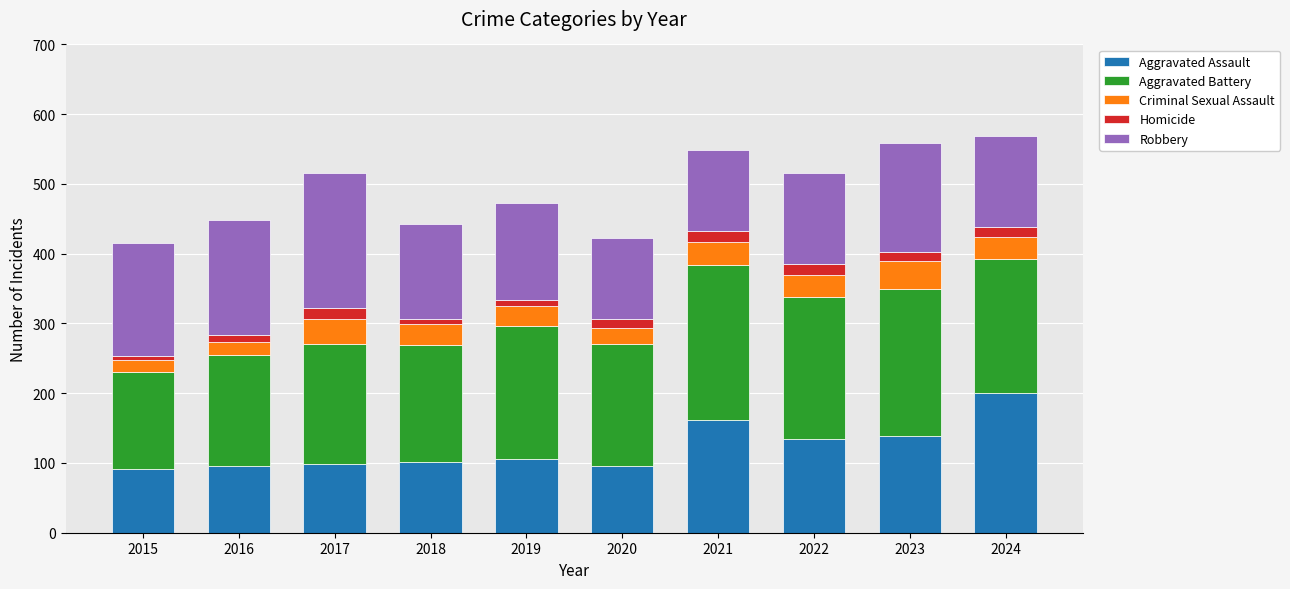

Does the chart contain any negative values?

No